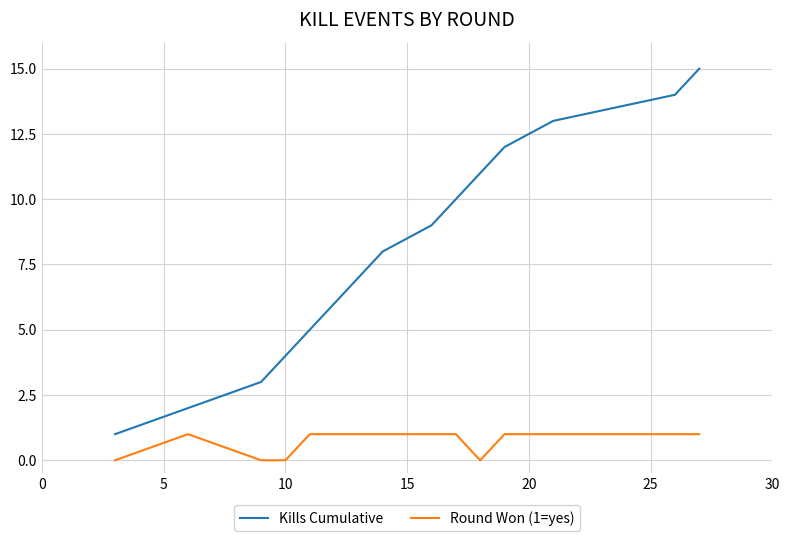

List the series in order of their peak value, lowest first.

Round Won (1=yes), Kills Cumulative